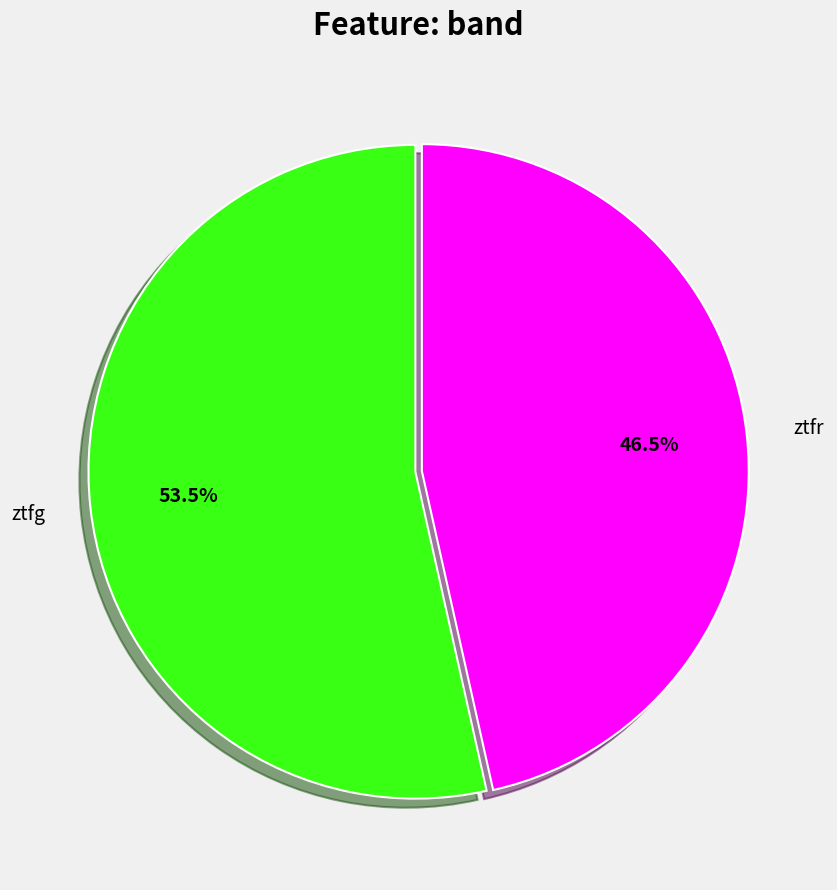

What percentage do ztfr and ztfg together represent?

100.0%